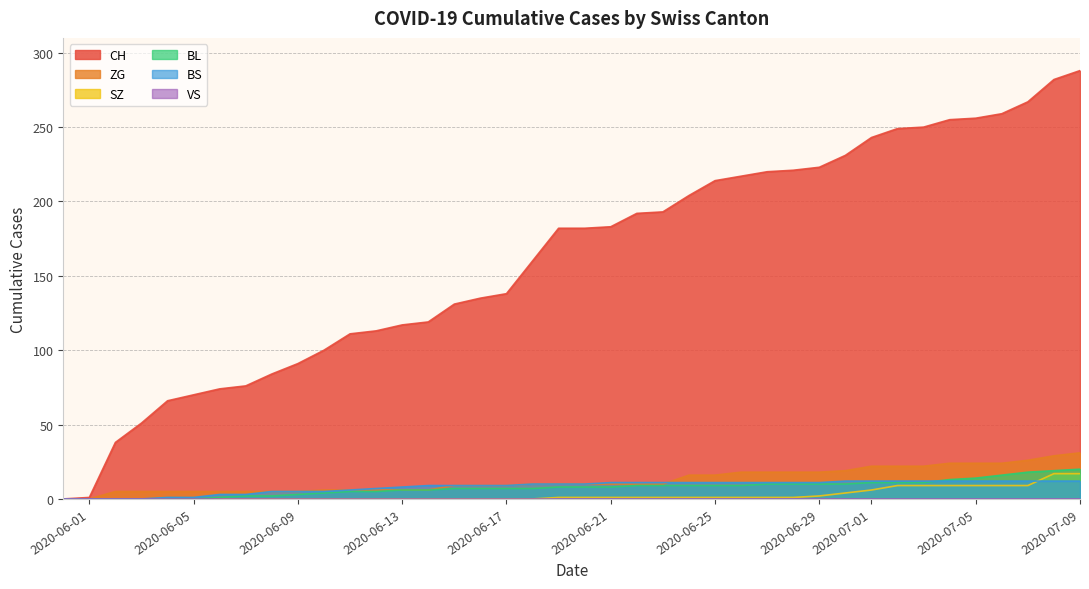

True or false: SZ and BL intersect in this chart.

False